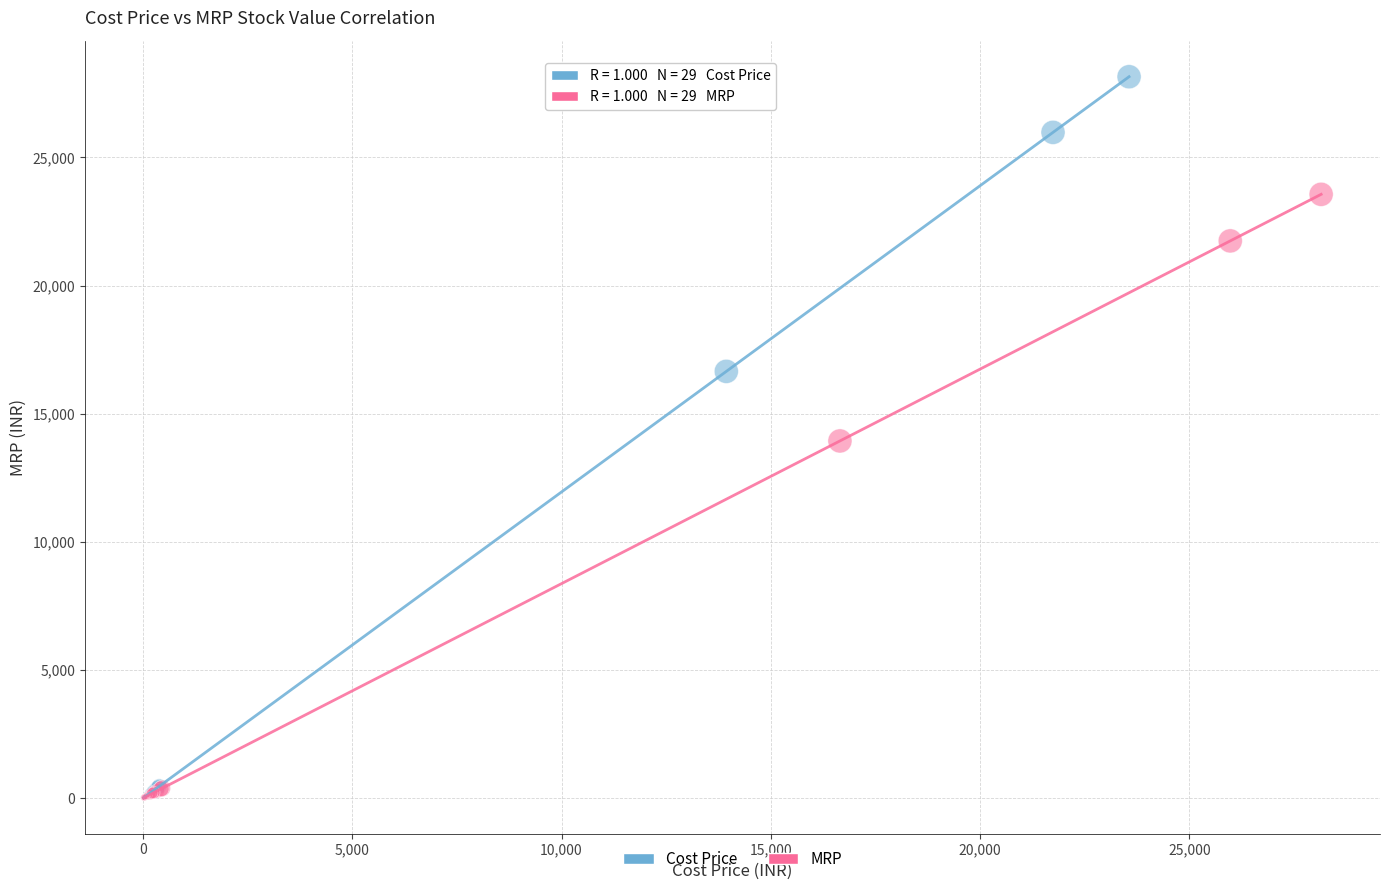

Which series has the widest spread of Y values?

Cost Price